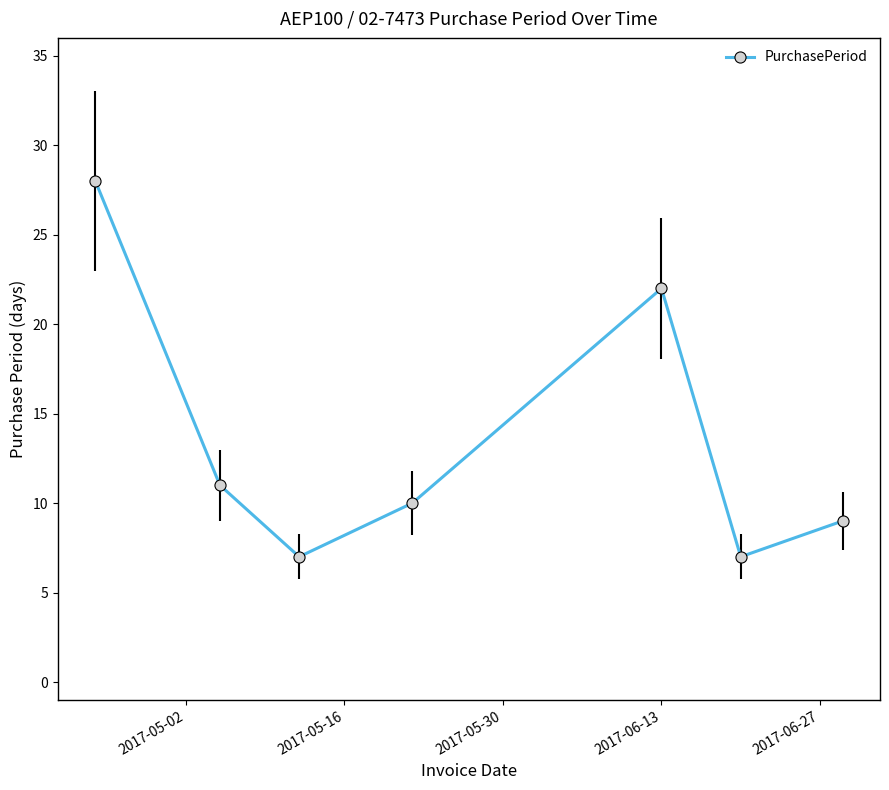

What is the value of the 3rd point from the left?

7